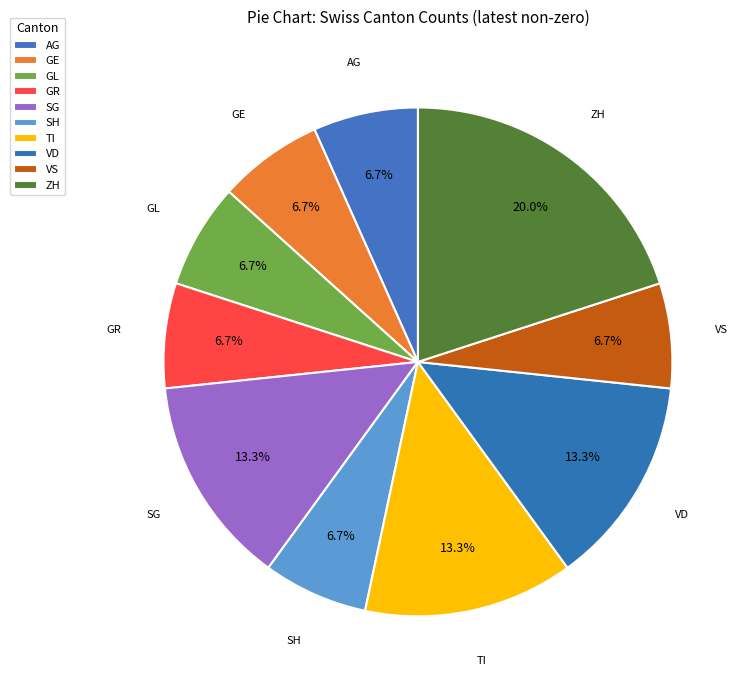

How many slices are in this pie chart?

10